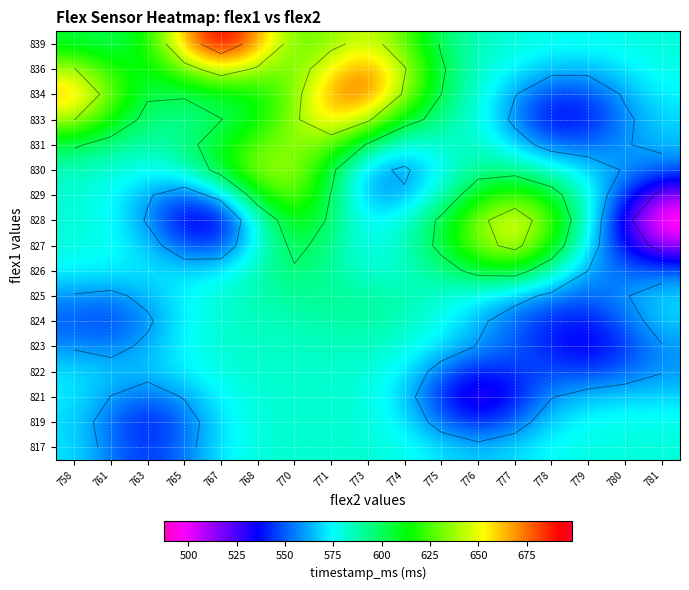

The value of 823 at 775 is 262.3. True or false?

False